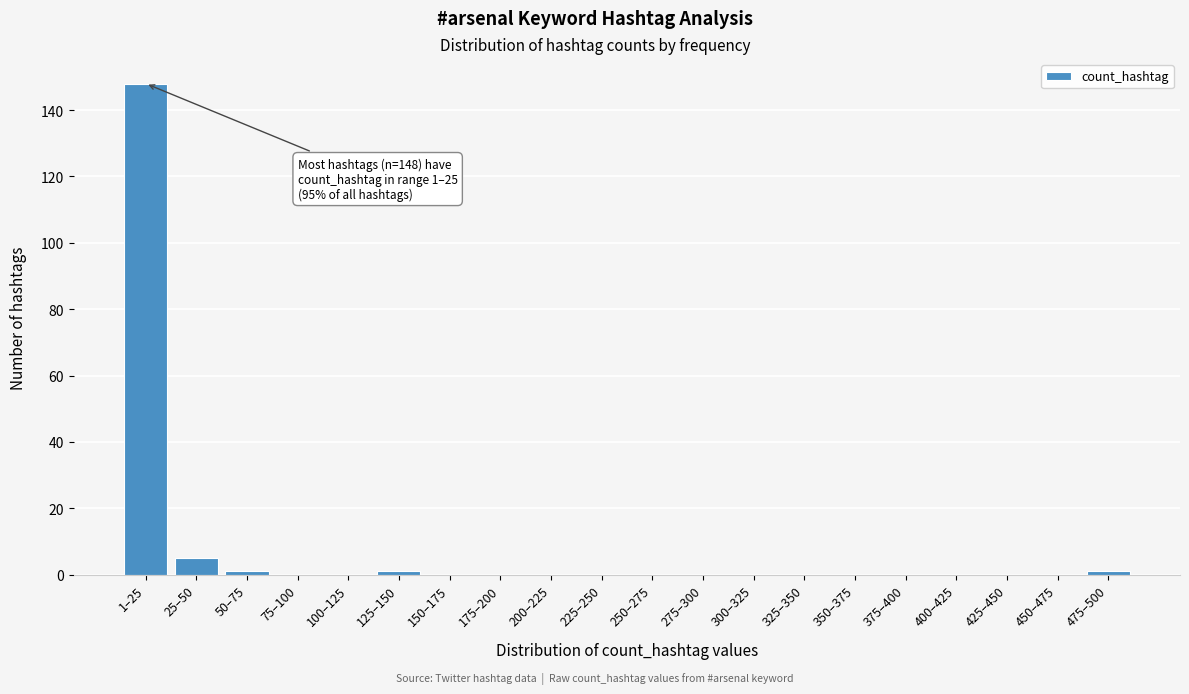

Reading left to right, list all the values displayed in this chart.

1–25=148	25–50=5	50–75=1	75–100=0	100–125=0	125–150=1	150–175=0	175–200=0	200–225=0	225–250=0	250–275=0	275–300=0	300–325=0	325–350=0	350–375=0	375–400=0	400–425=0	425–450=0	450–475=0	475–500=1